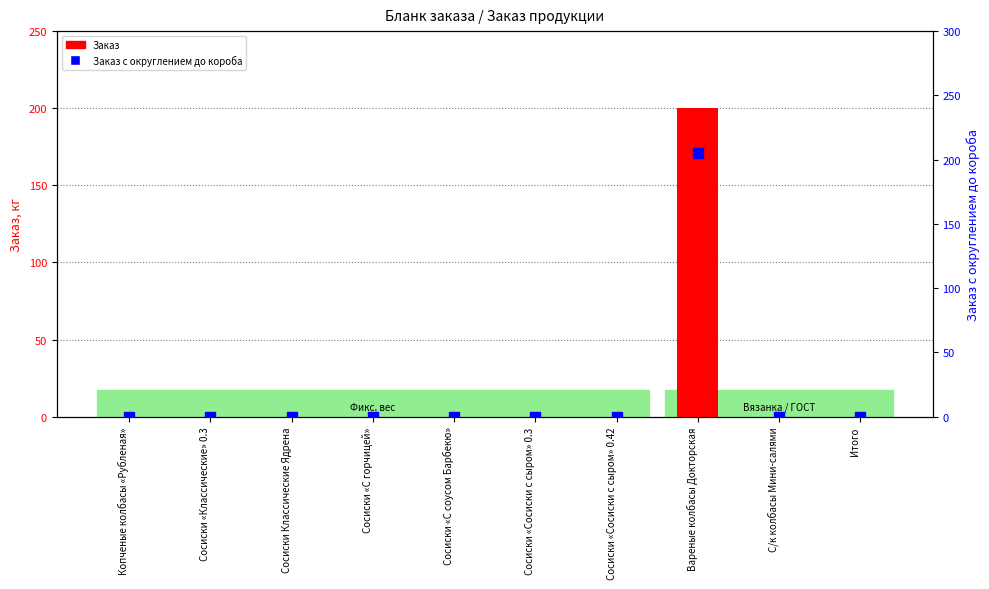

Reading left to right, list all the values displayed in this chart.

Заказ: Копченые колбасы «Рубленая»=0.0	Сосиски «Классические» 0.3=0.0	Сосиски Классические Ядрена=0.0	Сосиски «С горчицей»=0.0	Сосиски «С соусом Барбекю»=0.0	Сосиски «Сосиски с сыром» 0.3=0.0	Сосиски «Сосиски с сыром» 0.42=0.0	Вареные колбасы Докторская=200.0	С/к колбасы Мини-салями=0.0	Итого=0.0
Заказ с округлением до короба: Копченые колбасы «Рубленая»=0.0	Сосиски «Классические» 0.3=0.0	Сосиски Классические Ядрена=0.0	Сосиски «С горчицей»=0.0	Сосиски «С соусом Барбекю»=0.0	Сосиски «Сосиски с сыром» 0.3=0.0	Сосиски «Сосиски с сыром» 0.42=0.0	Вареные колбасы Докторская=205.2	С/к колбасы Мини-салями=0.0	Итого=0.0